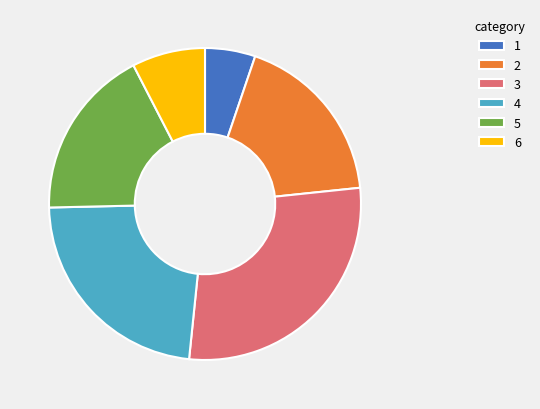

Does 3 account for over 50% of the chart?

No